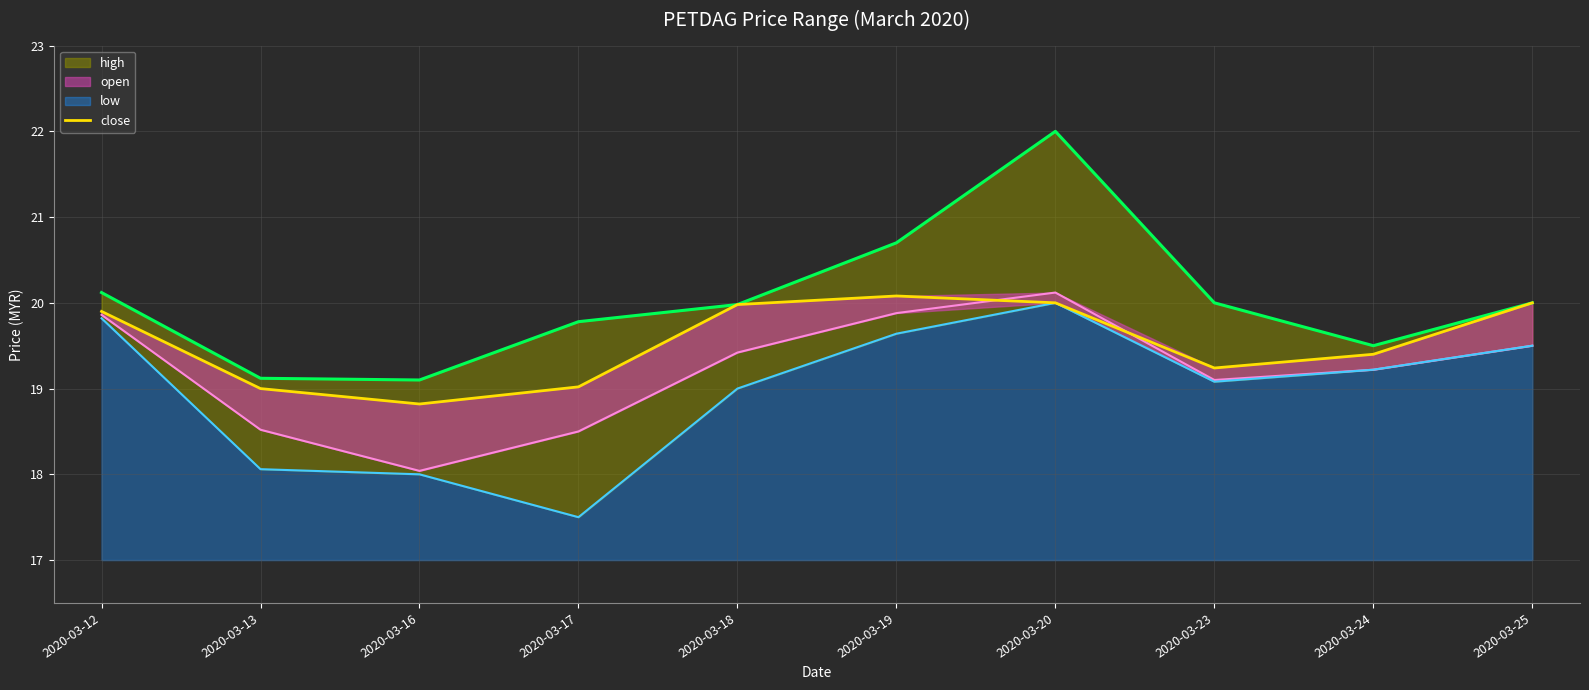

True or false: high and low cross at least once.

False